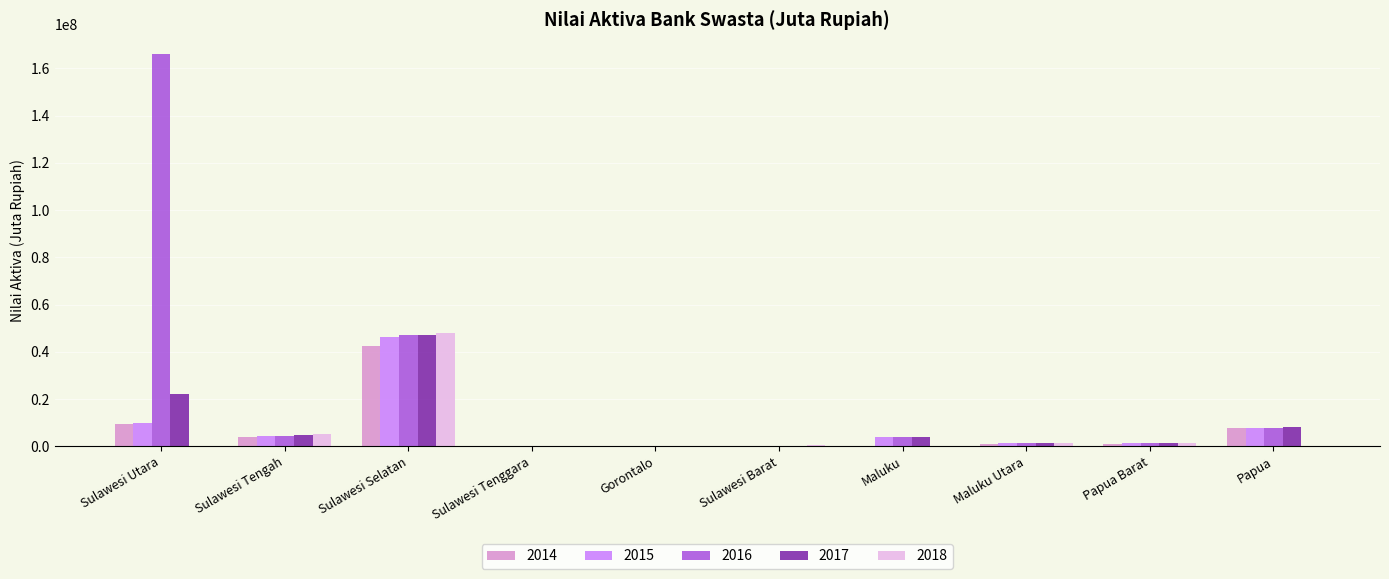

Is the value of 2016 at Sulawesi Utara greater than the value of 2018 at Gorontalo?

Yes